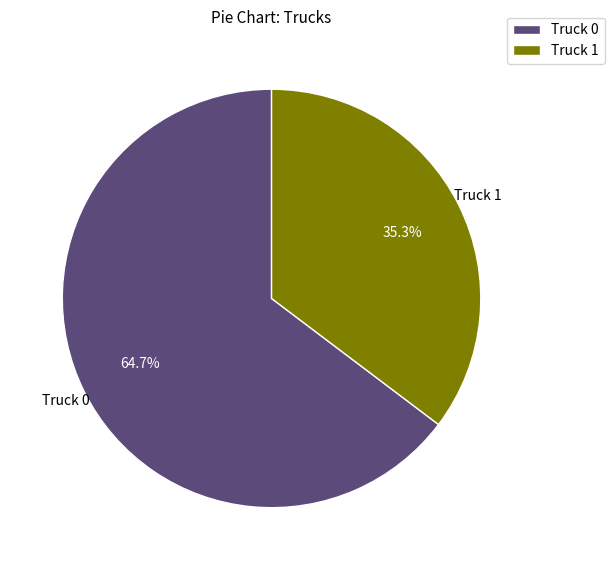

Is there a majority slice in this chart?

Yes